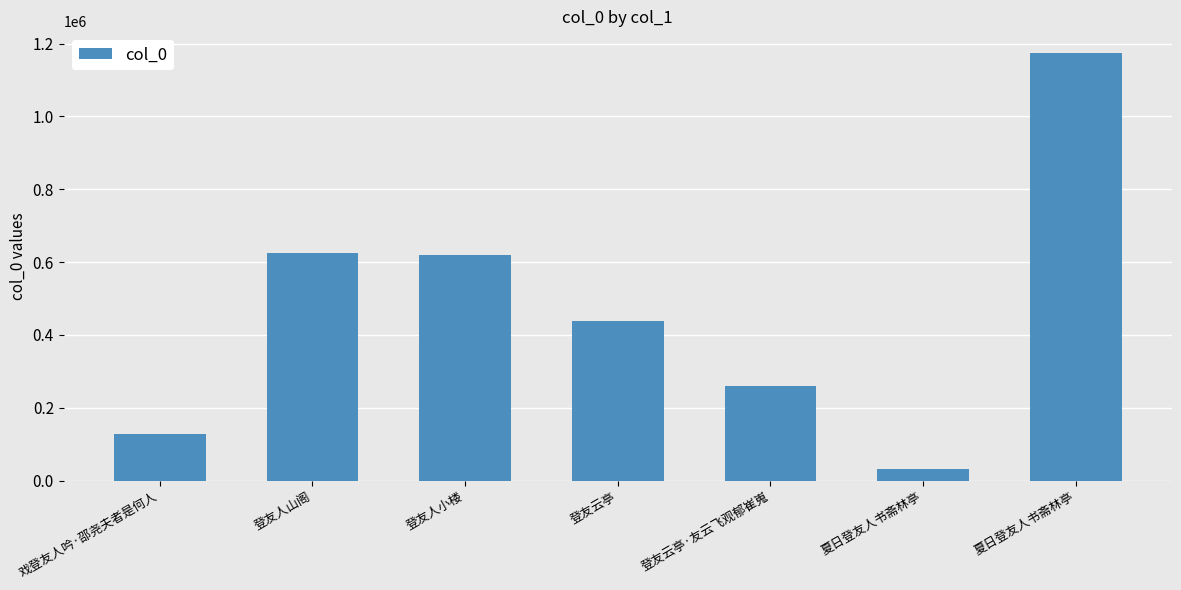

Are the bars horizontal?

No